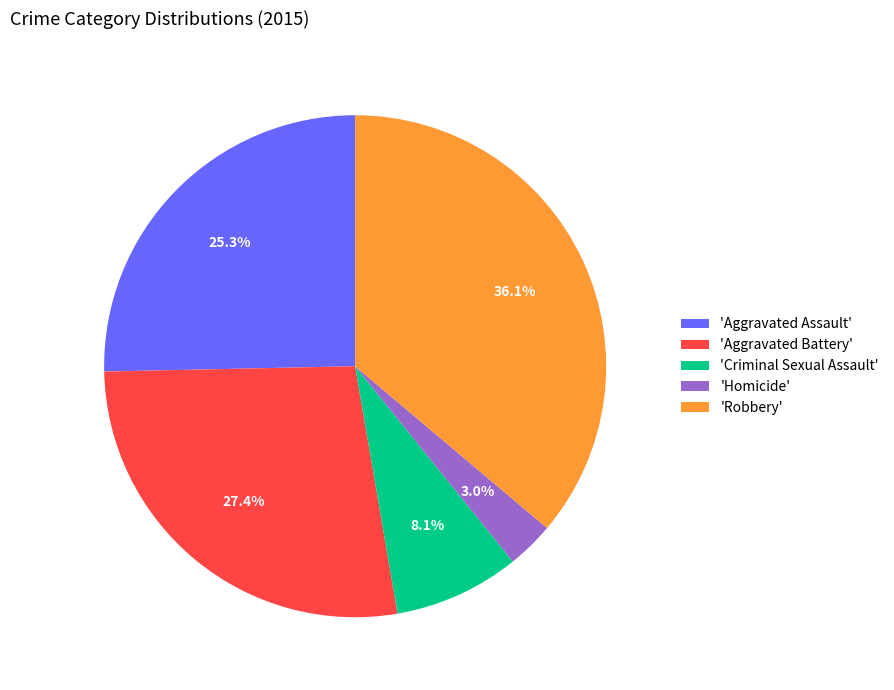

What percentage is NOT represented by 'Aggravated Battery'?

72.6%